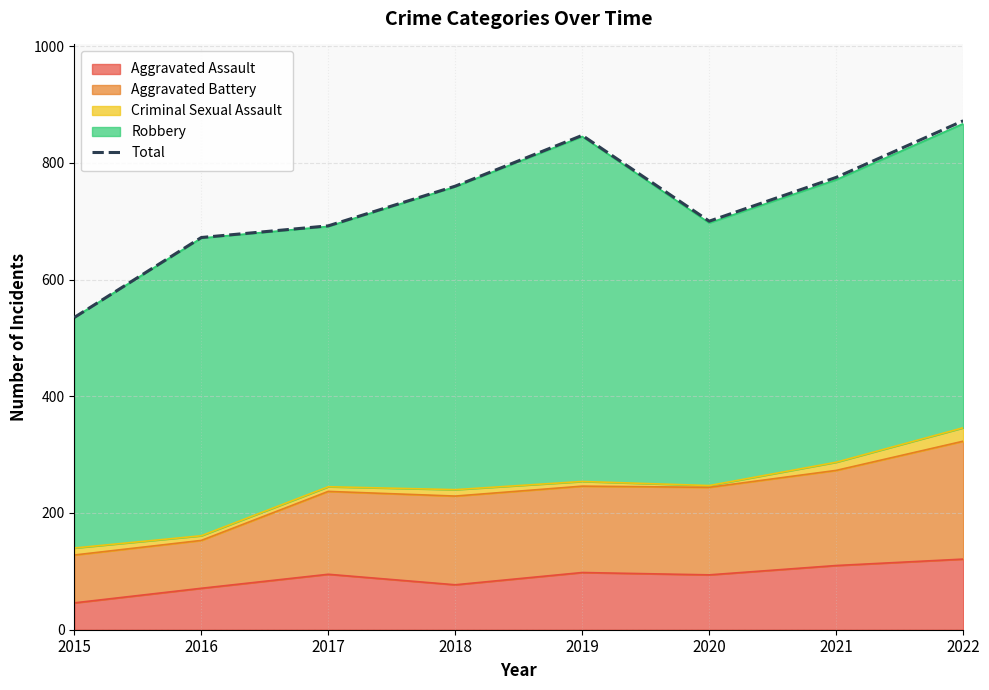

List the labels in order of value, largest first.

2022, 2019, 2021, 2018, 2020, 2017, 2016, 2015